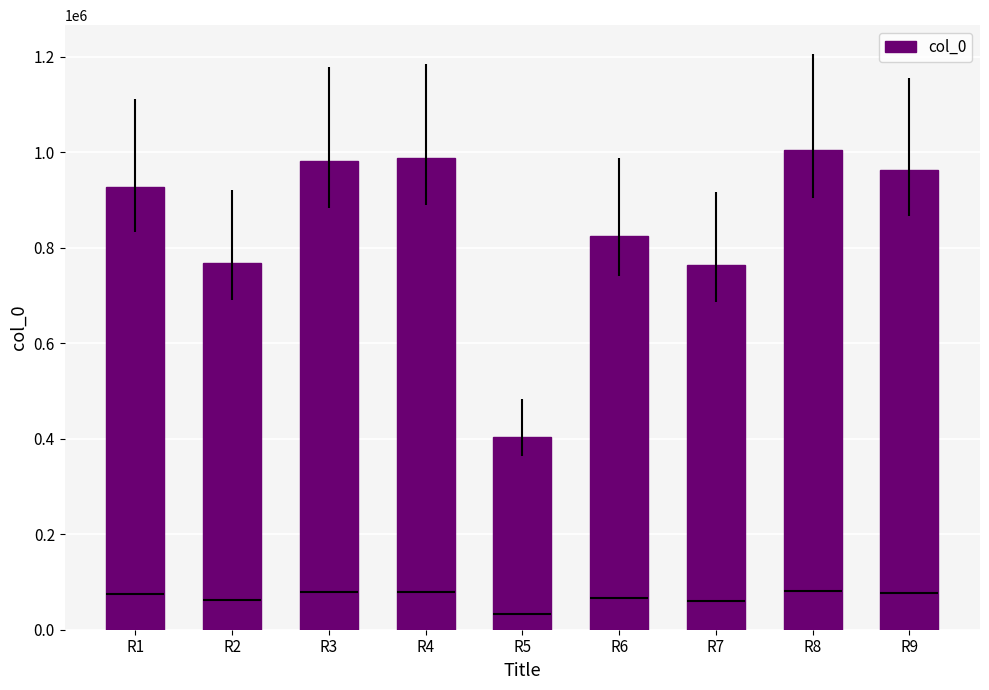

Between R6 and R8, which is larger?

R8